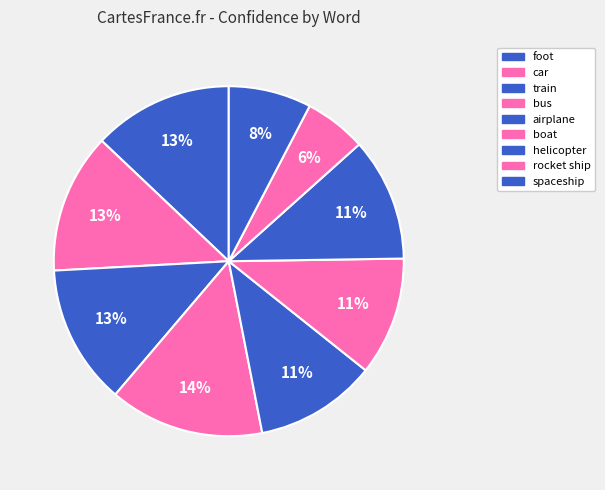

To the nearest percent, what is the difference between the car and boat slice percentages?

2%